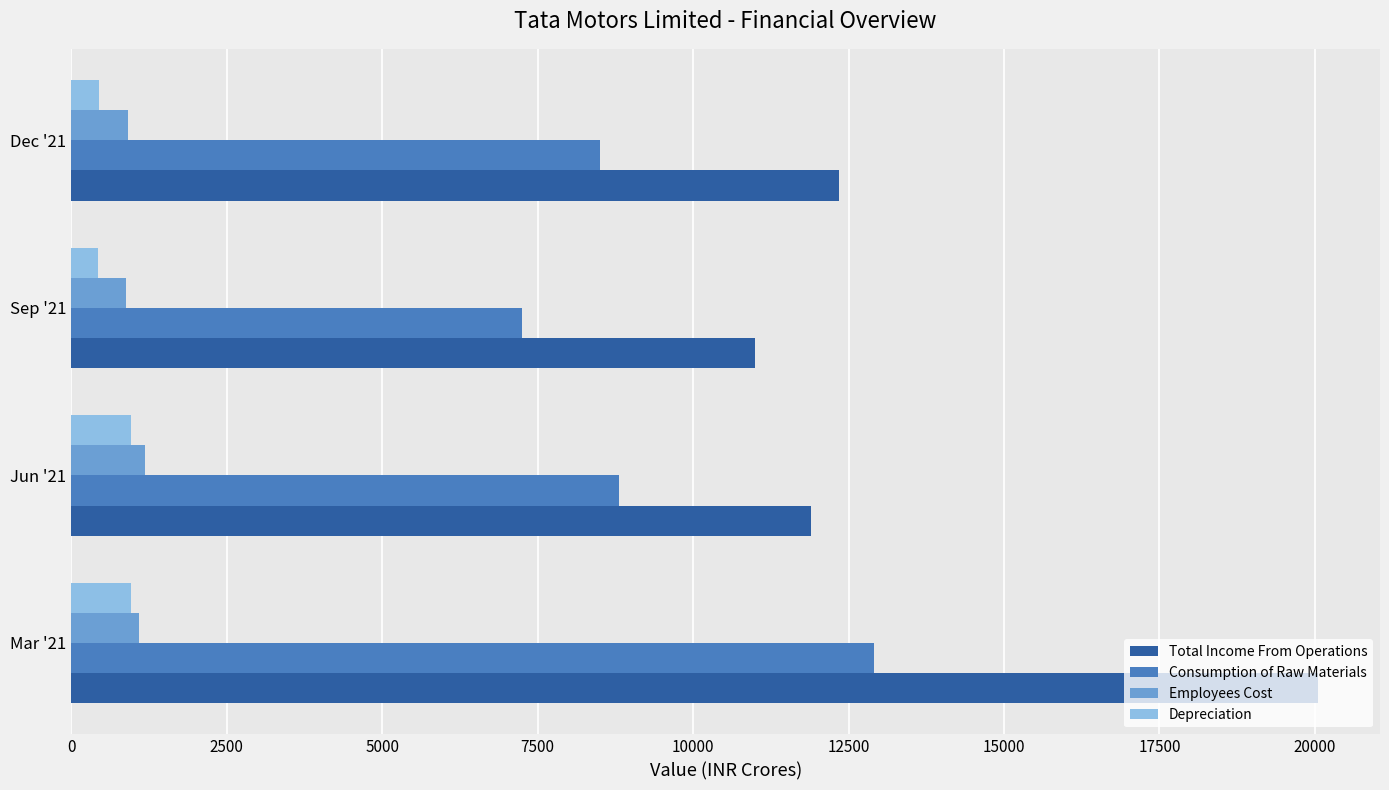

What is the sum of the Depreciation values at Dec '21 and Sep '21?

884.8